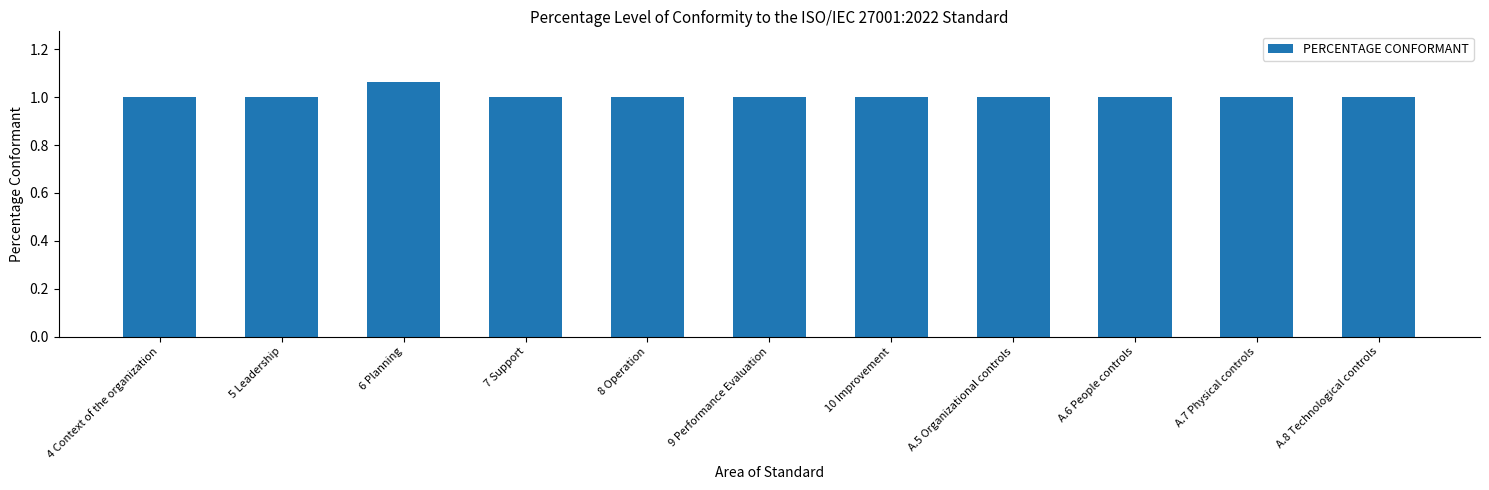

True or false: the data shows 1.7 at 4 Context of the organization.

False